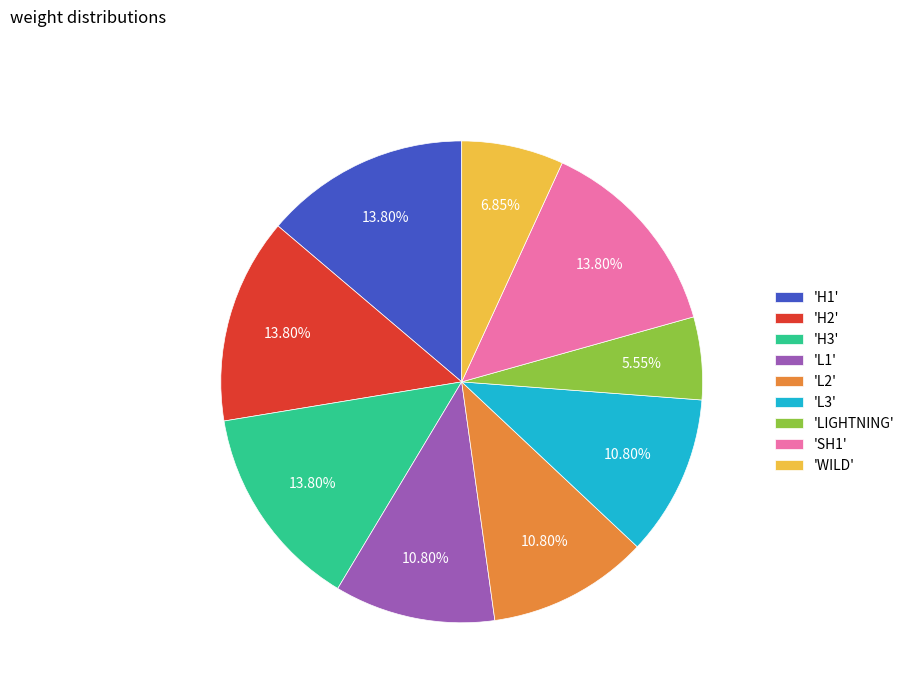

What is the ratio of the value at 'H2' to the value at 'H1'?

1.0